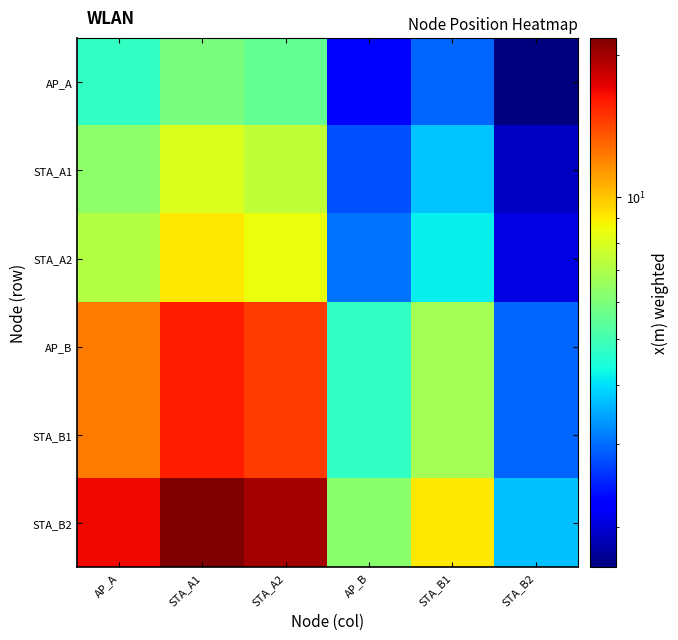

Rank the series at STA_A2 from lowest to highest value.

AP_A, STA_A1, STA_A2, STA_B1, AP_B, STA_B2